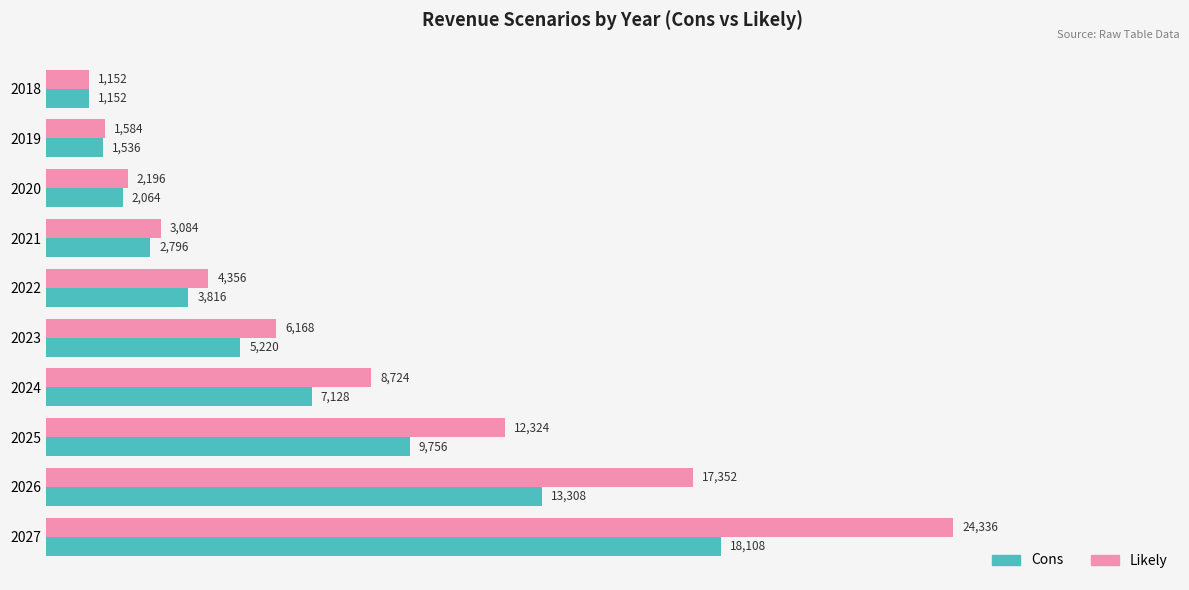

The value of Likely at 2019 is 1584. True or false?

True